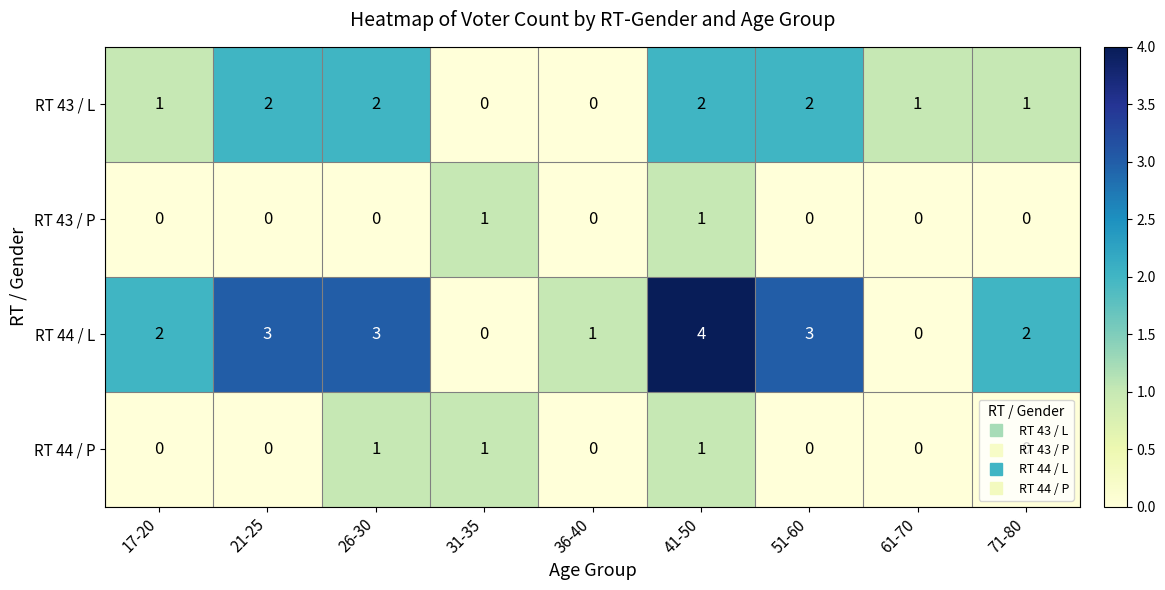

How many distinct data groups are displayed?

4